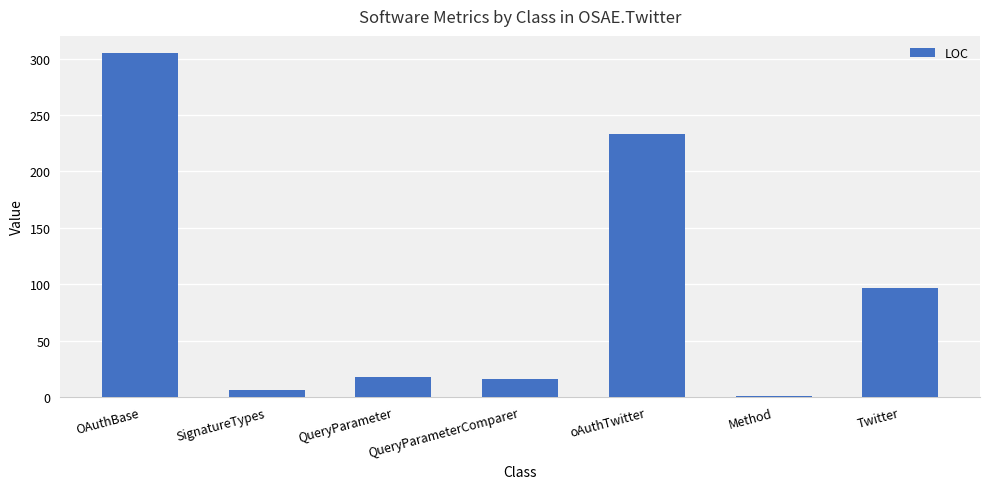

How many bars are there in total?

7